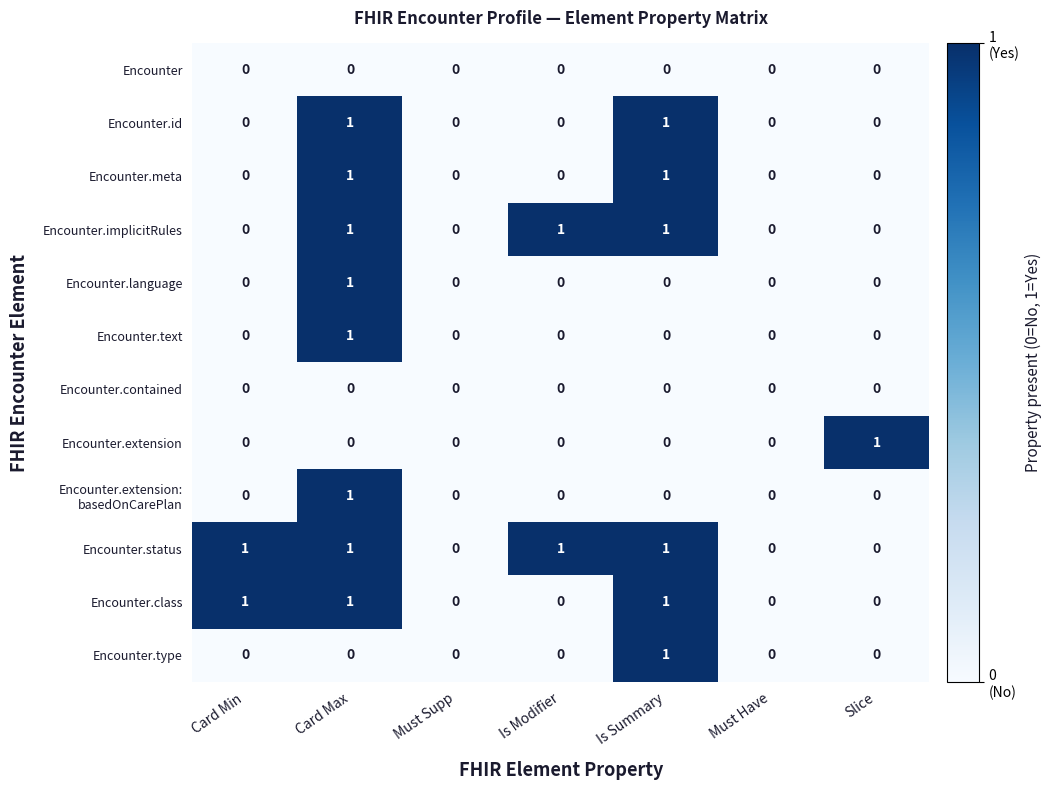

Which category has the highest value in the Encounter.text series?

Card Max